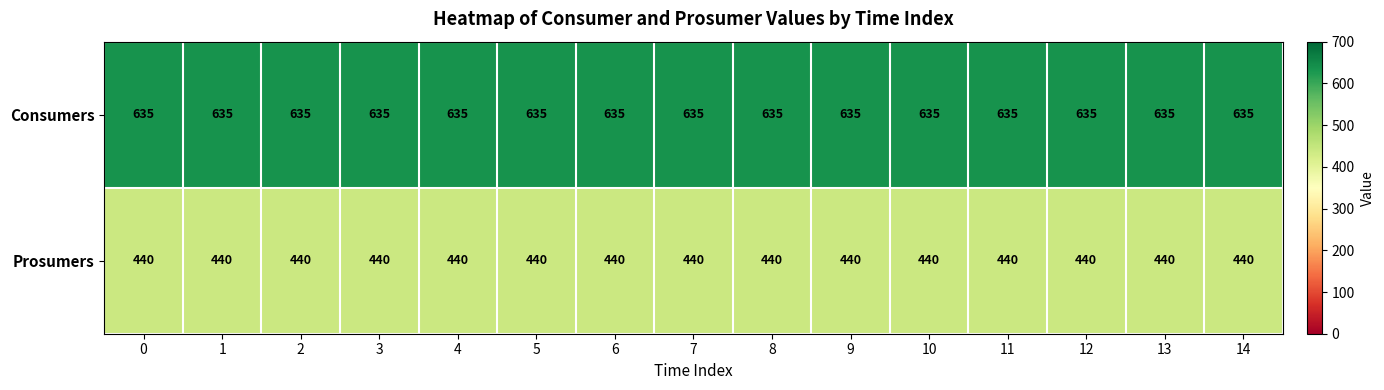

The value of Consumers at 3 is 635. True or false?

True